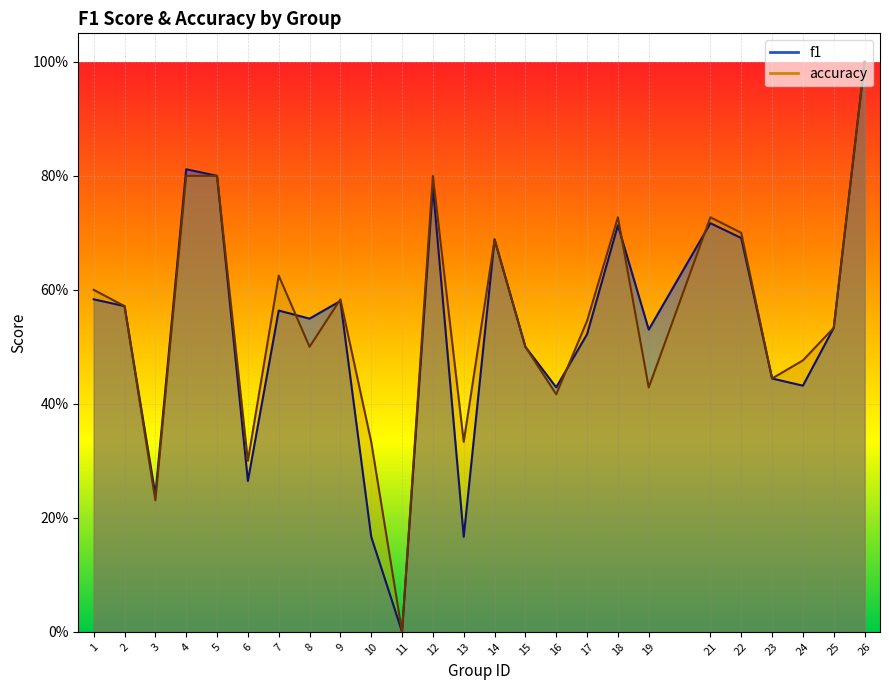

Which series has the largest range (max minus min)?

f1